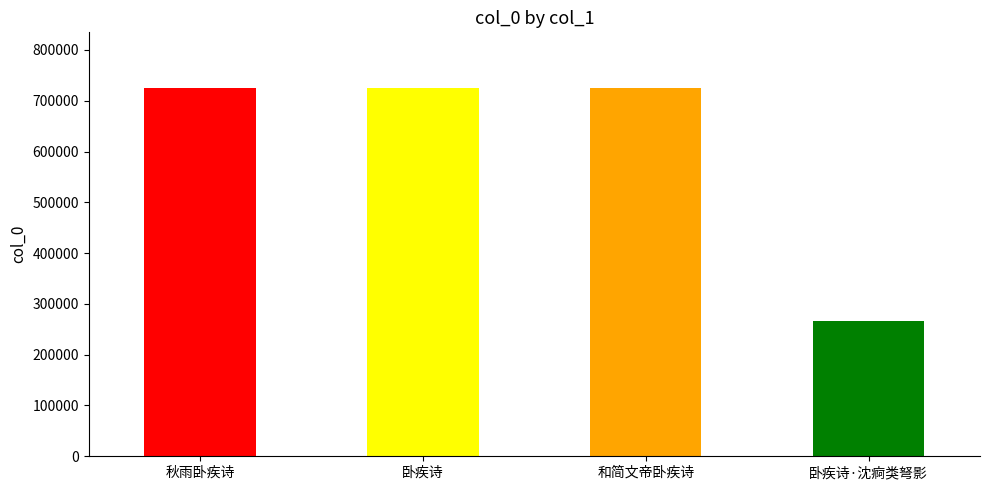

Where does the data first go above 725586?

卧疾诗